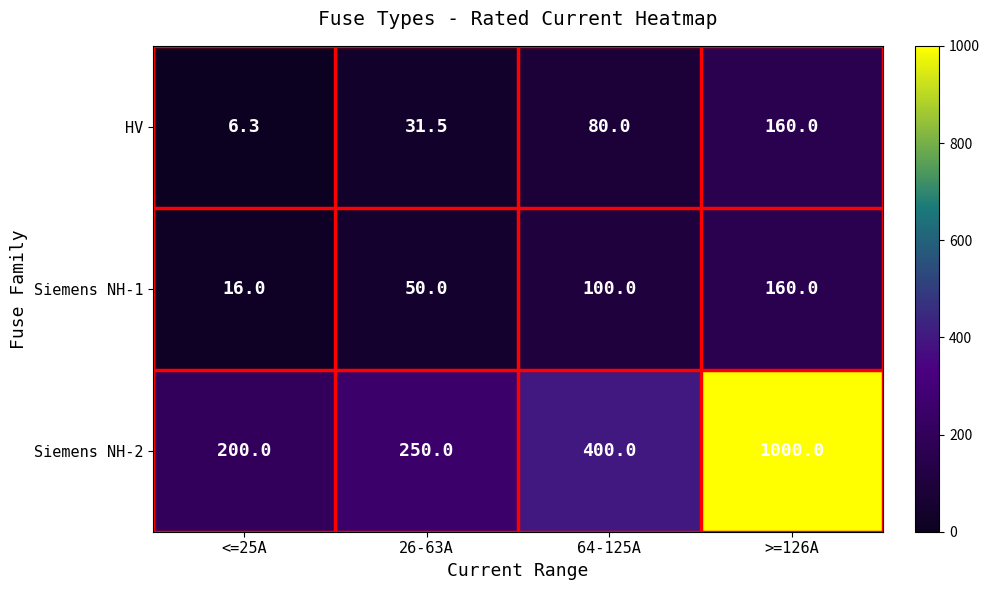

How many Siemens NH-1 values are between 50 and 160?

3